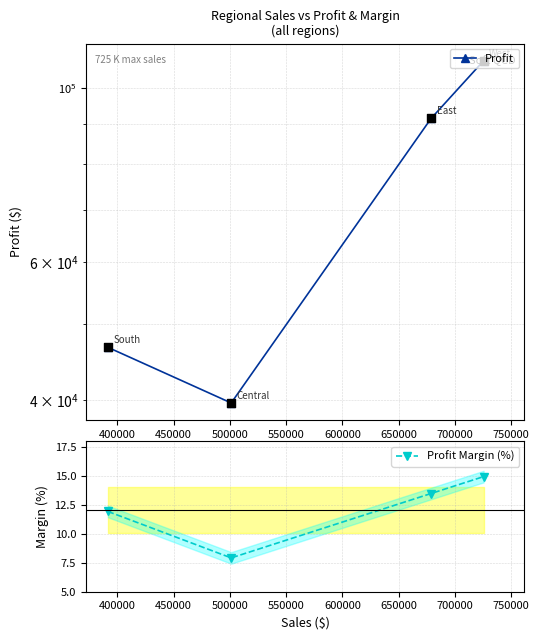

What are all the series names shown in the legend?

Profit, Profit Margin (%)